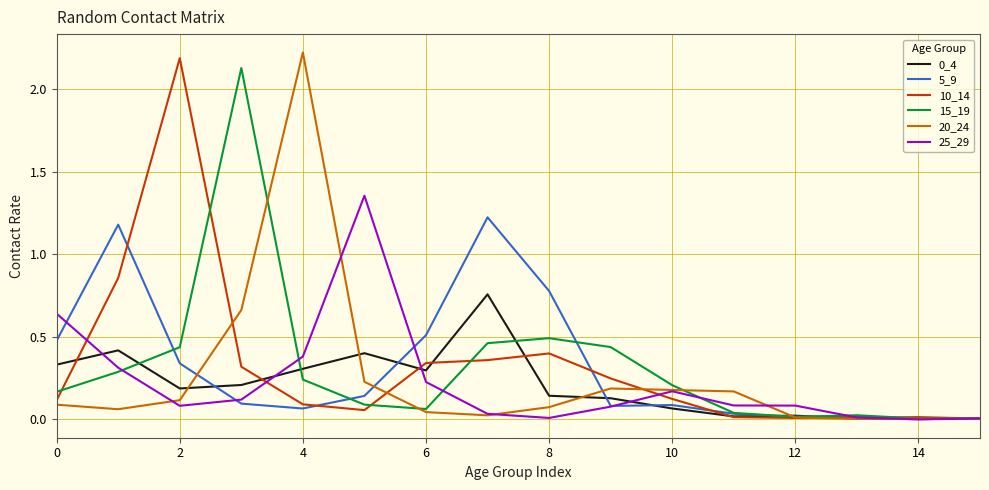

What is the maximum value shown in the chart?

2.2